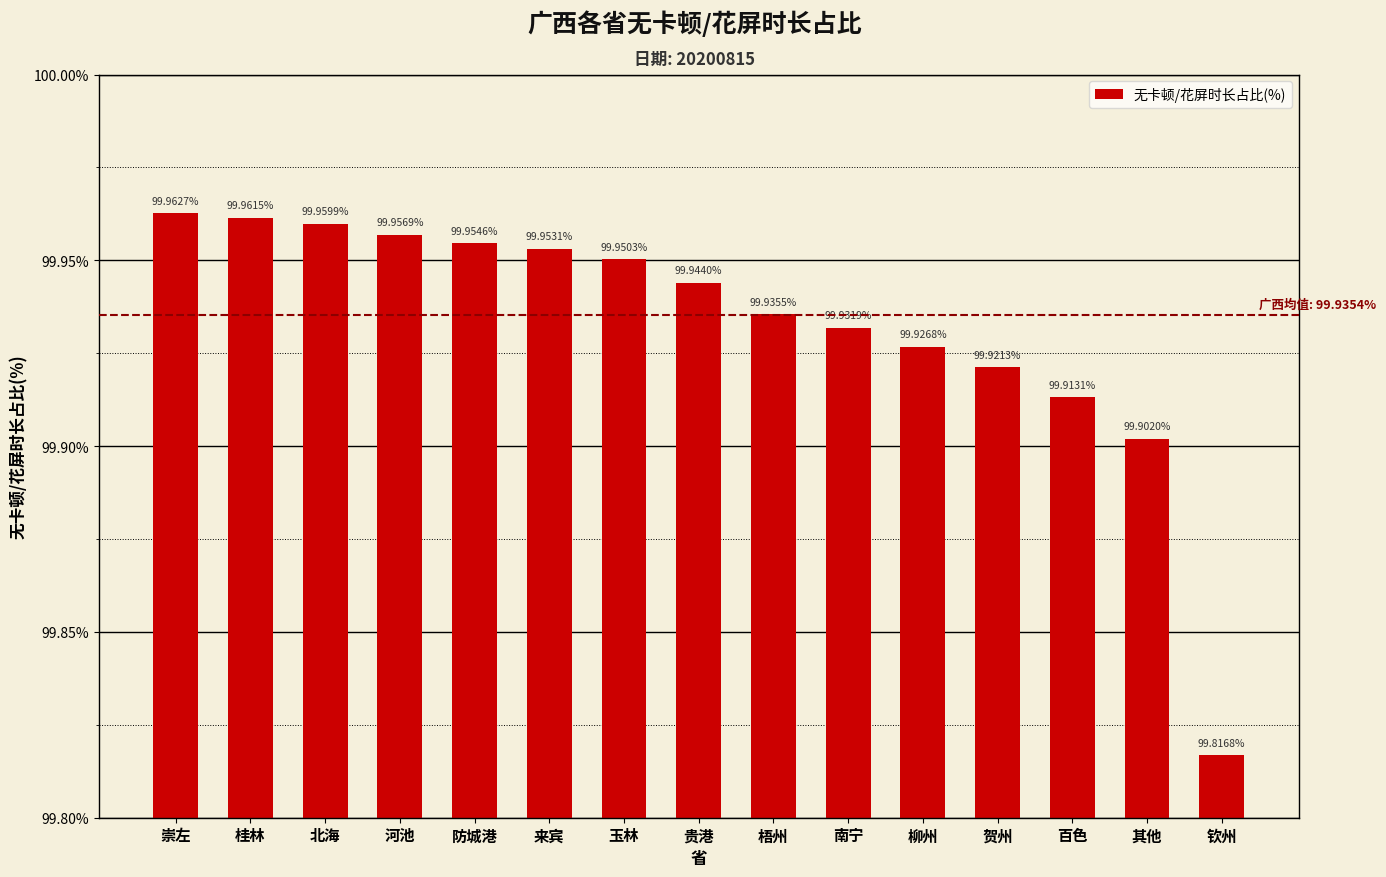

Reading left to right, list all the values displayed in this chart.

100.0	100.0	100.0	100.0	100.0	100.0	100.0	99.9	99.9	99.9	99.9	99.9	99.9	99.9	99.8